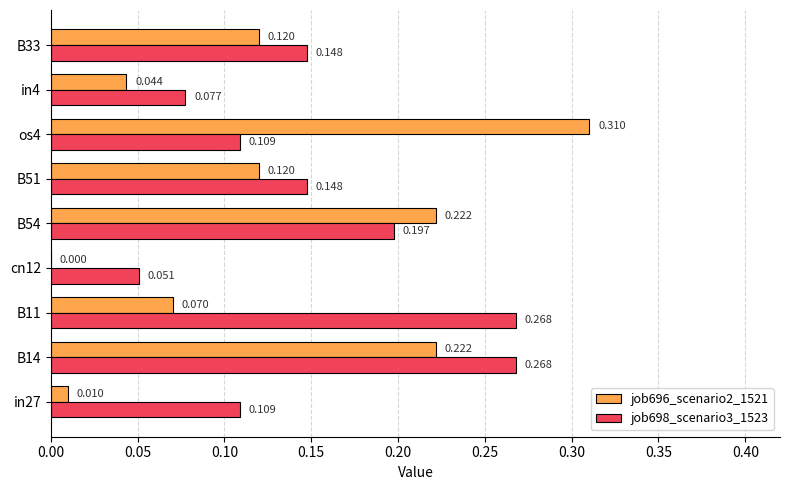

What is the sum of all job696_scenario2_1521 values?

1.1